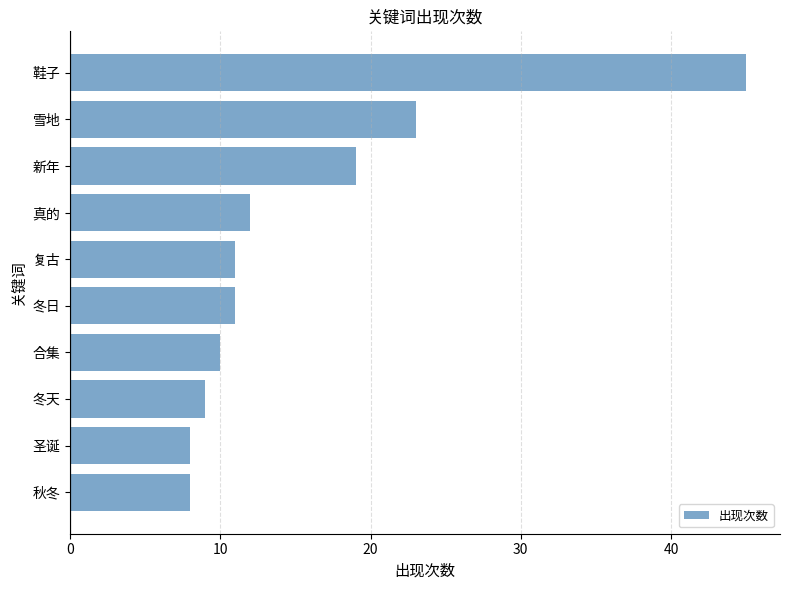

Reading top to bottom, extract all data points from this chart.

鞋子=45	雪地=23	新年=19	真的=12	复古=11	冬日=11	合集=10	冬天=9	圣诞=8	秋冬=8